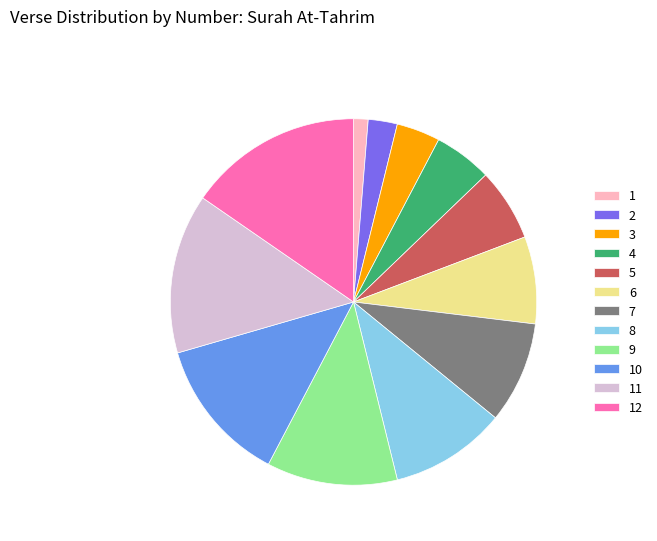

Rank the categories by value from highest to lowest.

12, 11, 10, 9, 8, 7, 6, 5, 4, 3, 2, 1